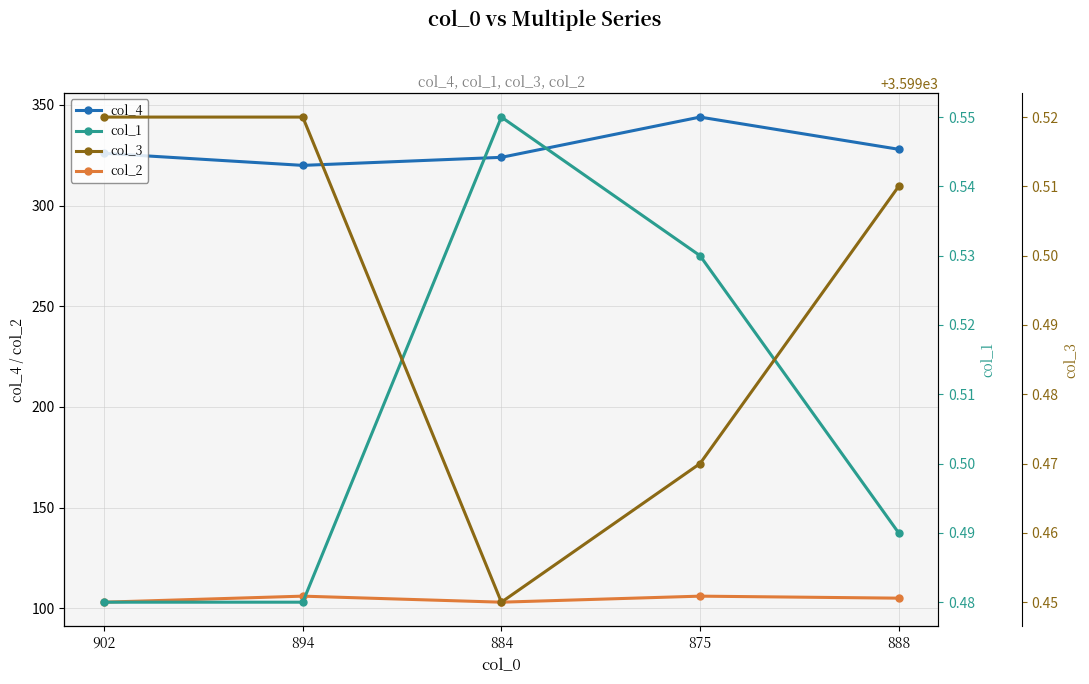

Which series has the largest total across all categories?

col_3